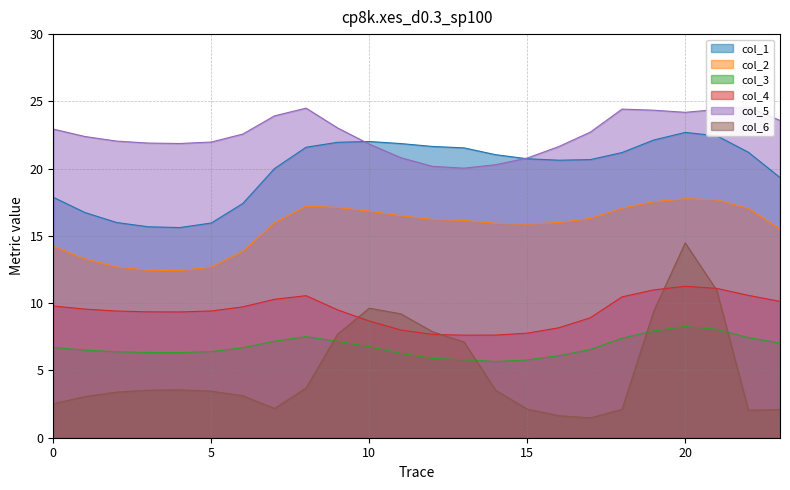

What are all the series names shown in the legend?

col_1, col_2, col_3, col_4, col_5, col_6